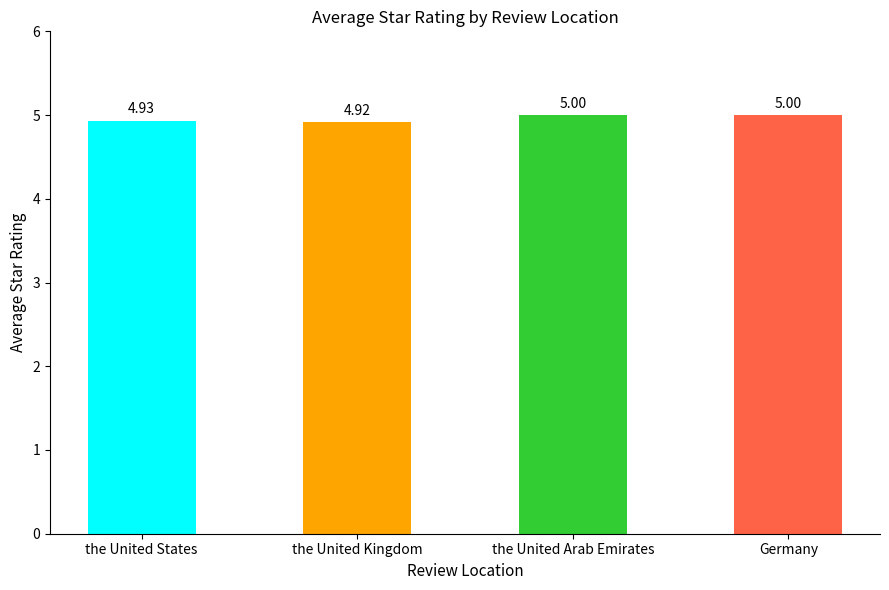

How many bars are there in total?

4